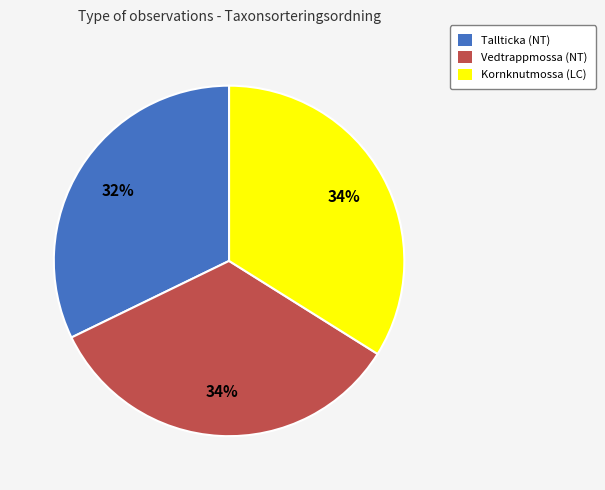

Is there a majority slice in this chart?

No